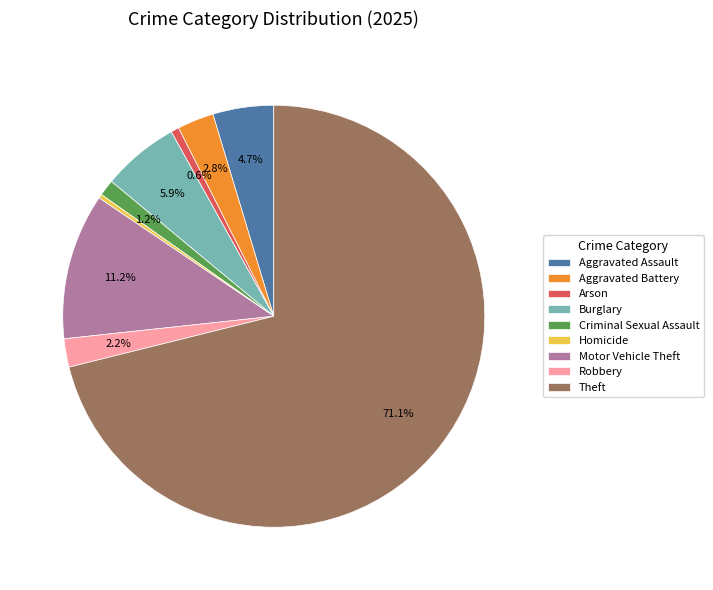

Does Criminal Sexual Assault represent more than half of the total?

No